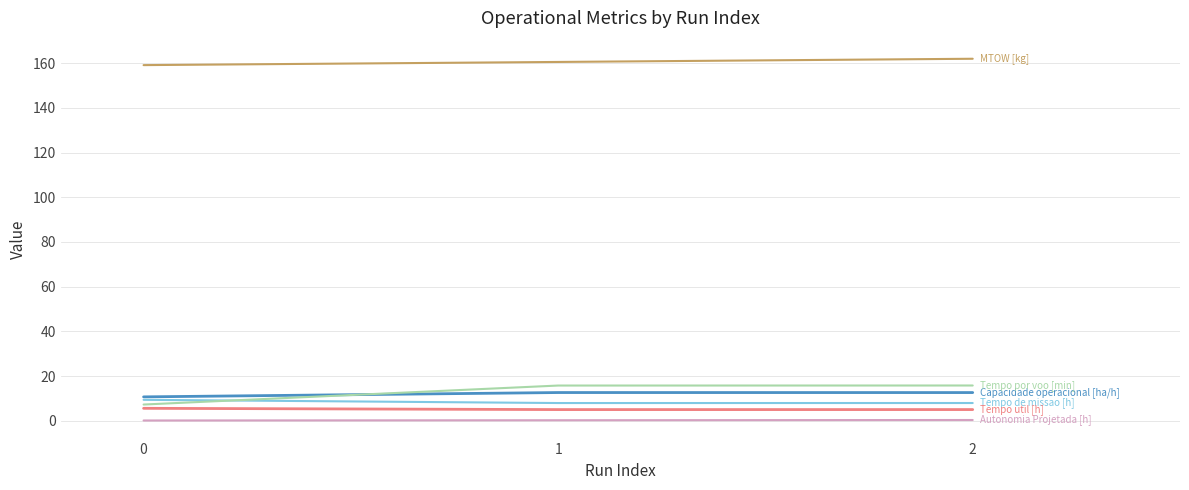

What is the maximum value shown in the chart?

162.0